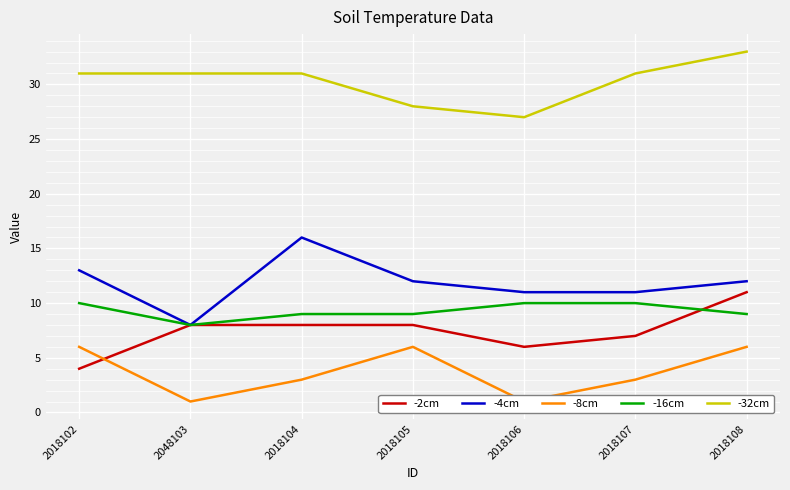

What is the smallest value displayed?

1